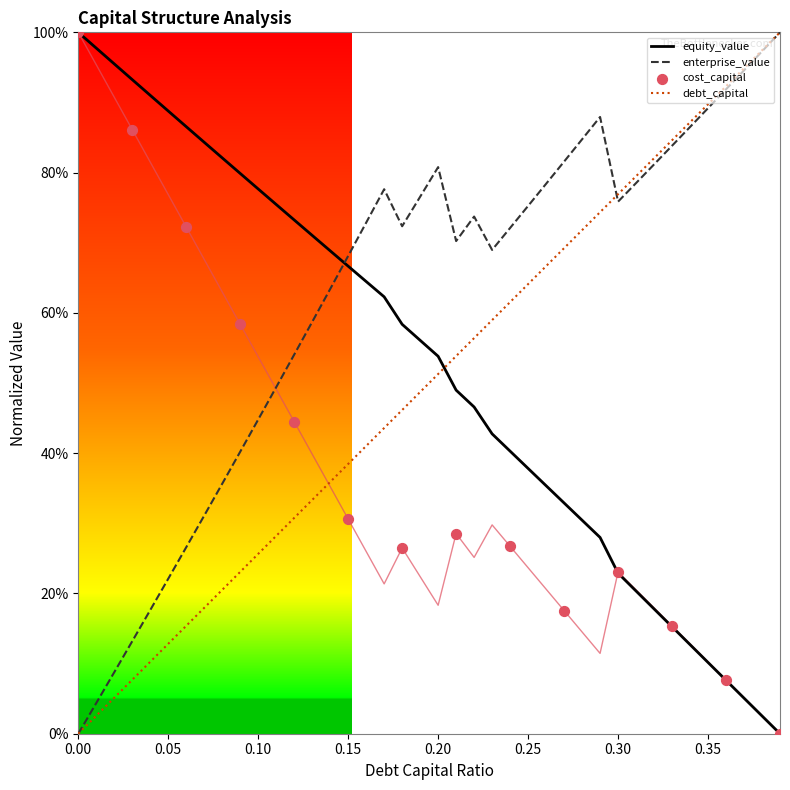

At which category is the sum across all series the highest?

0.17